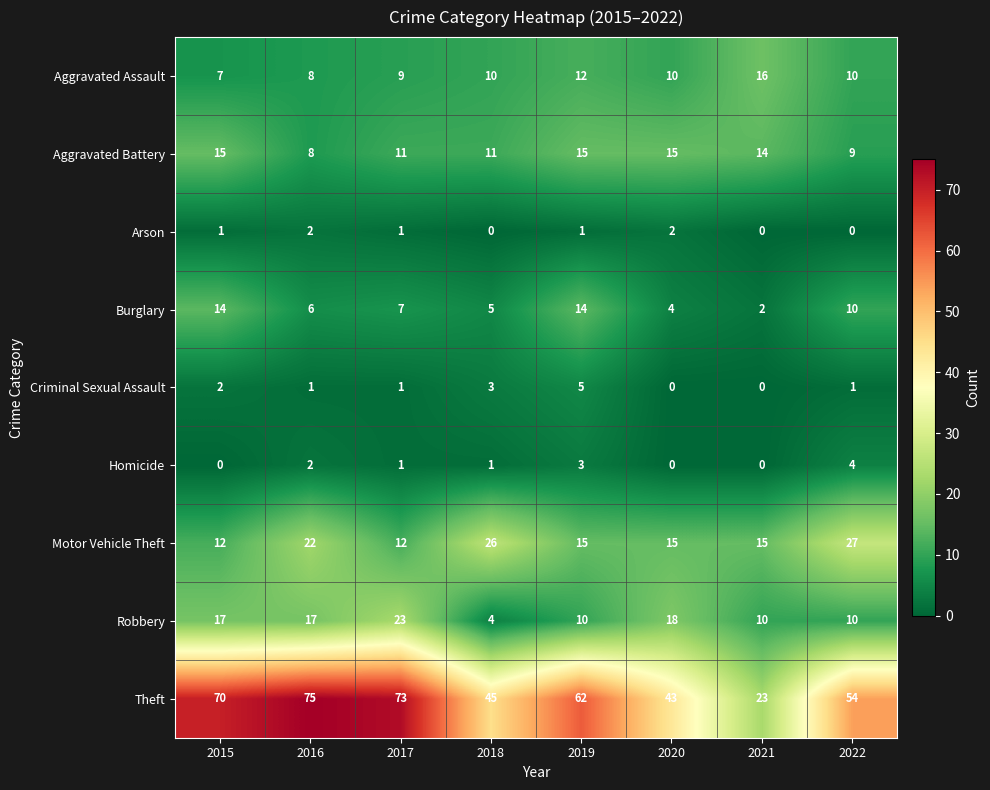

Rank the series at 2015 from lowest to highest value.

Homicide, Arson, Criminal Sexual Assault, Aggravated Assault, Motor Vehicle Theft, Burglary, Aggravated Battery, Robbery, Theft